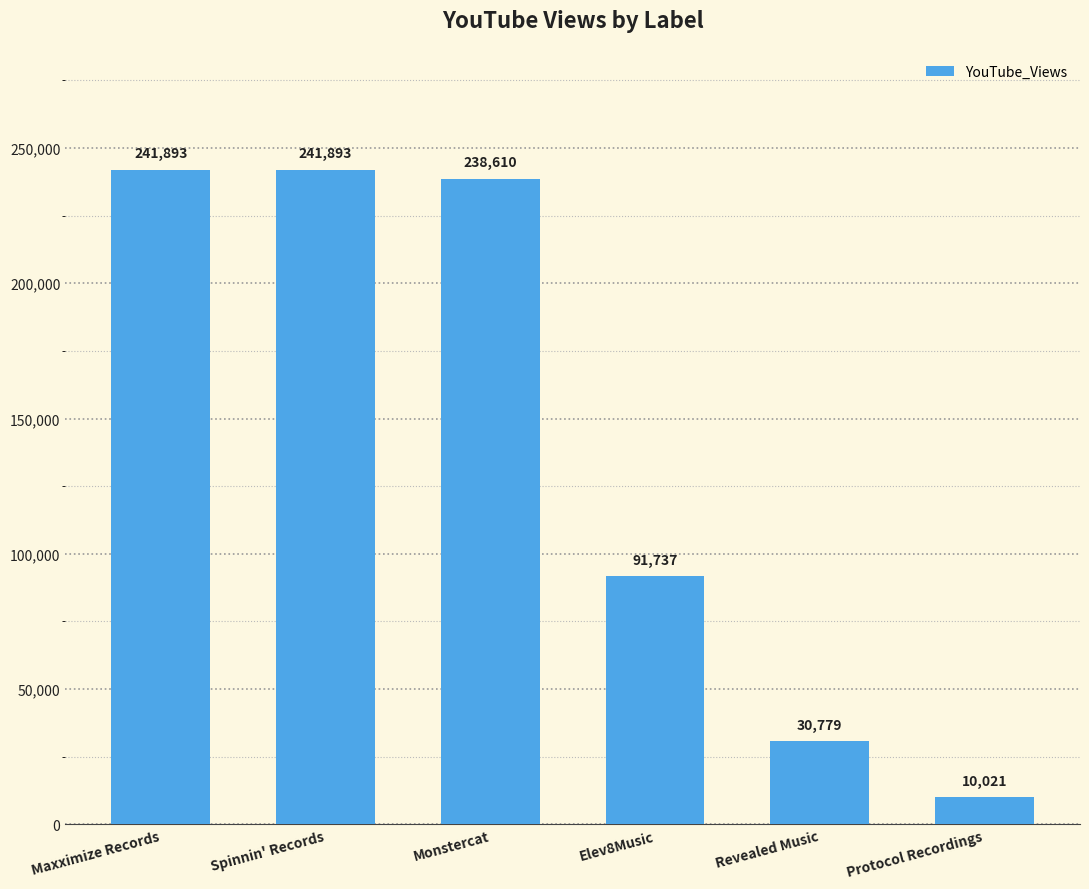

Does the chart contain stacked bars?

No